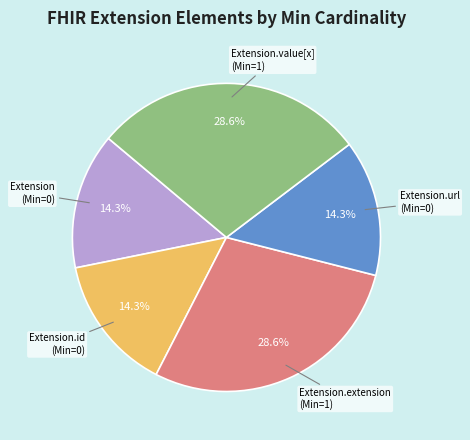

Is there any slice that represents more than half of the pie?

No